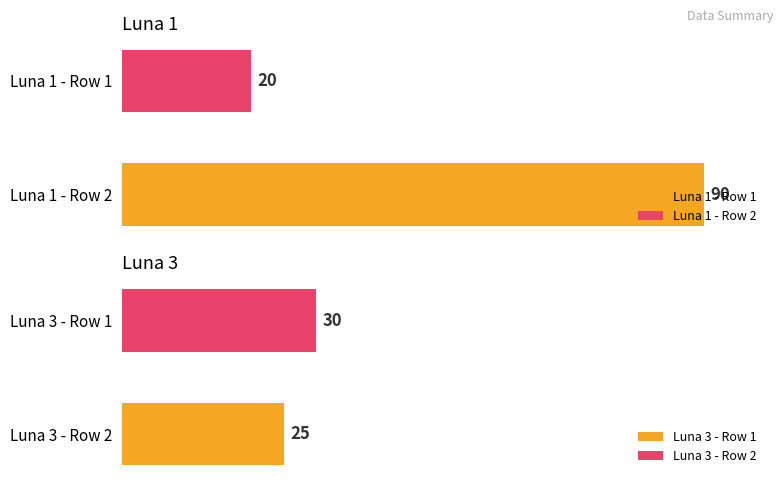

True or false: Luna 1 has a value of 20 at 25.

True